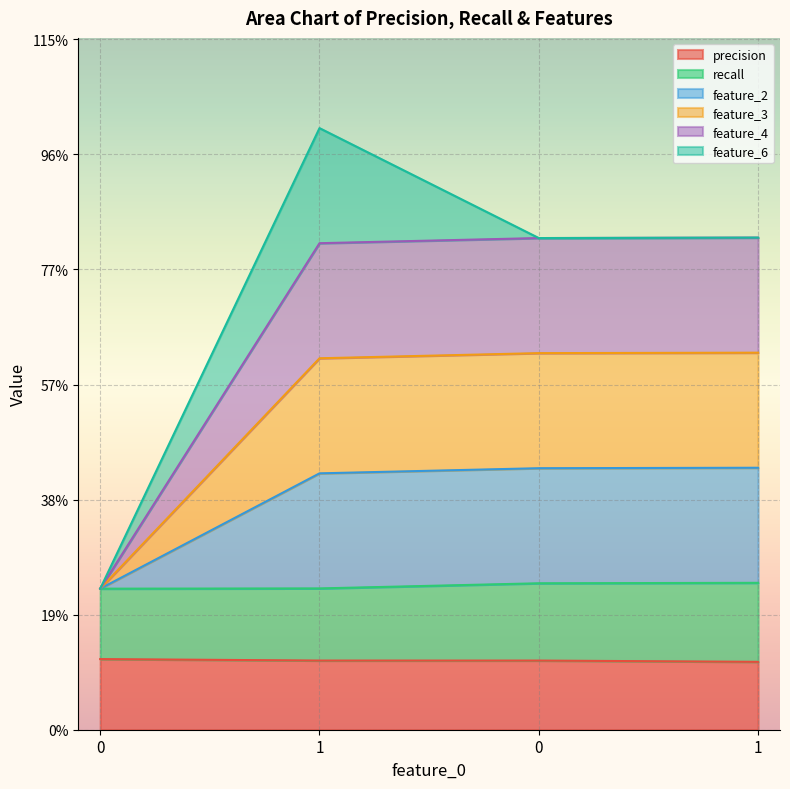

Between 0 and 0, which series saw the biggest shift?

feature_2